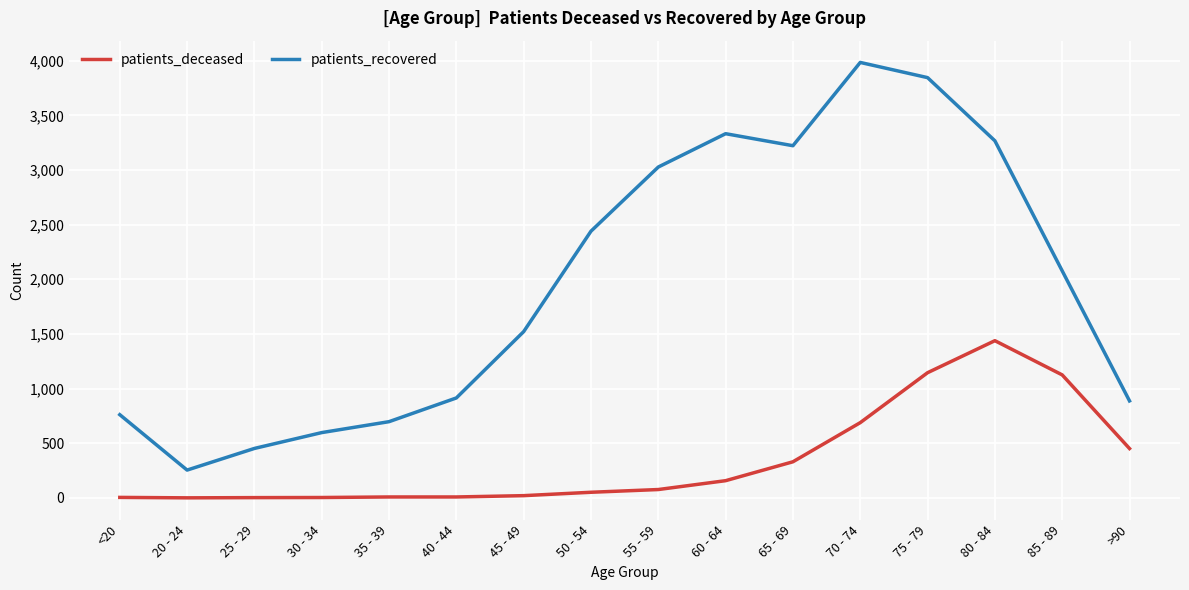

What is the maximum value shown in the chart?

3984